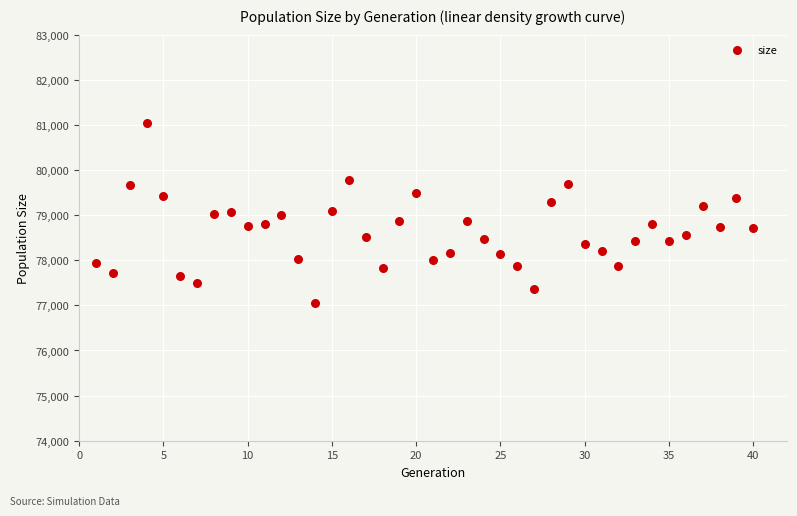

What is the range of X values (max minus min)?

39